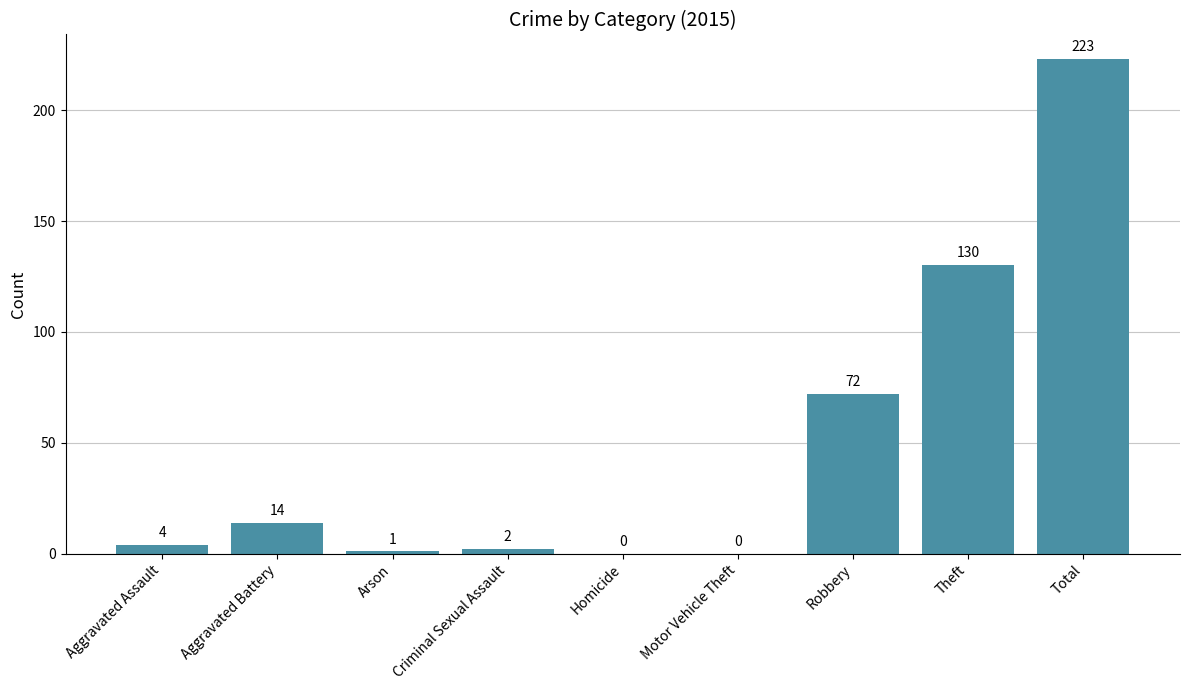

Which has a higher value, Criminal Sexual Assault or Homicide?

Criminal Sexual Assault